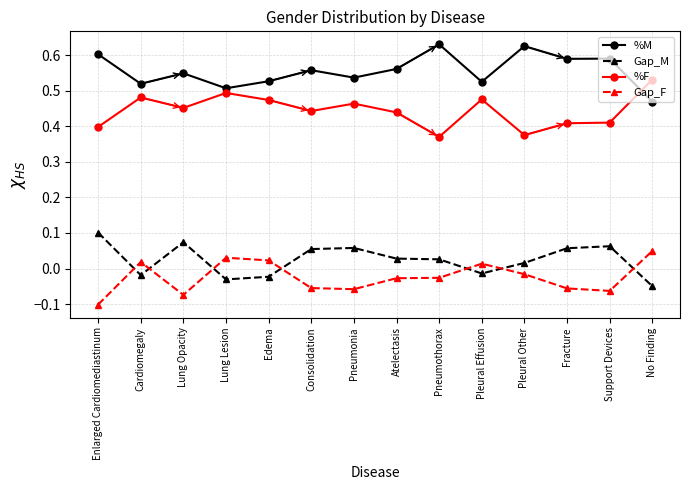

Which category has the lowest value in the Gap_F series?

Enlarged Cardiomediastinum